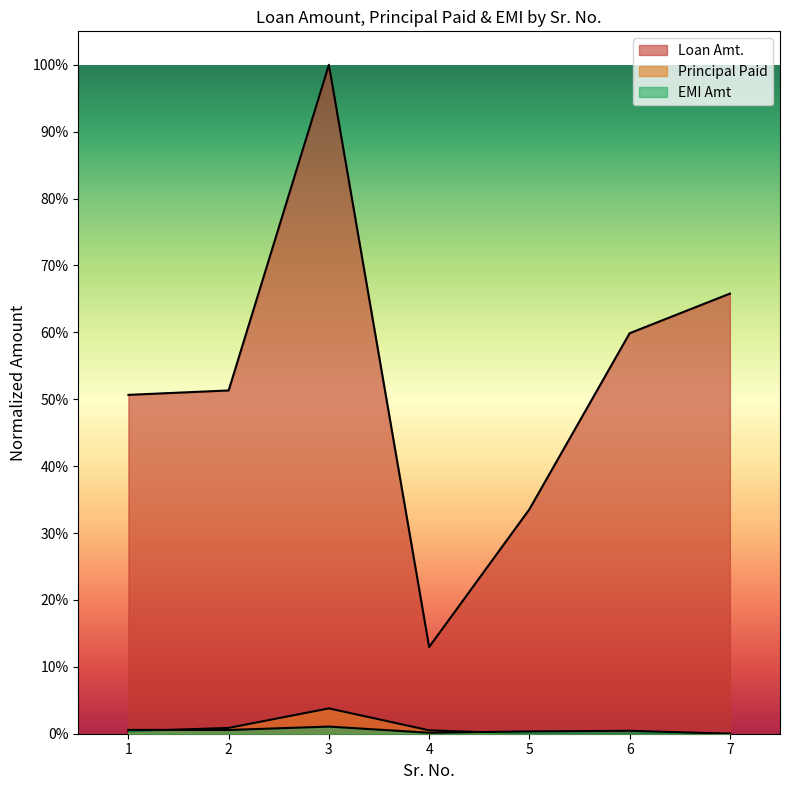

How many intersections are there between EMI Amt and Principal Paid?

2